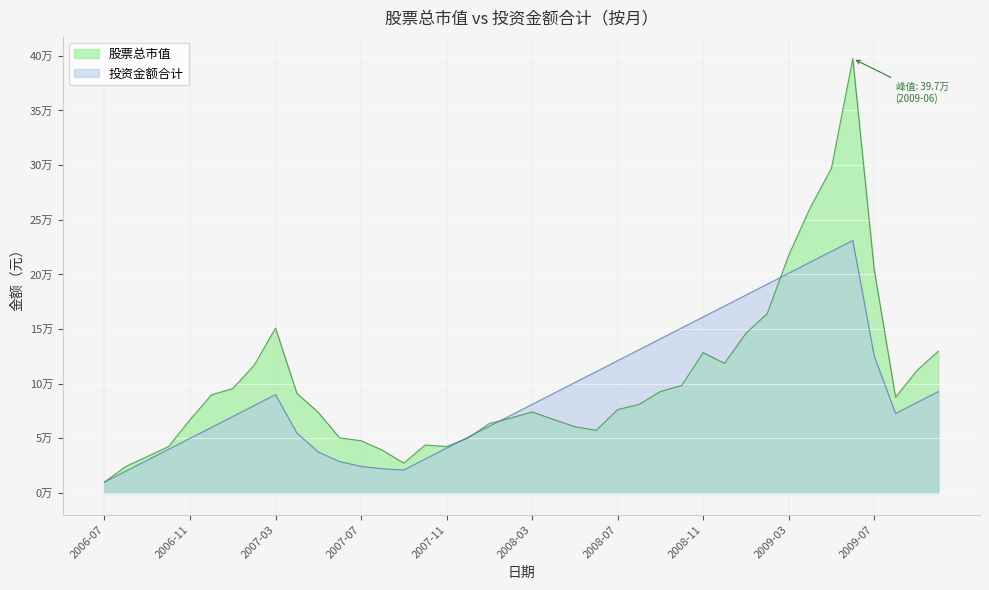

What is the total value across all series at 2009-03?

418485.5